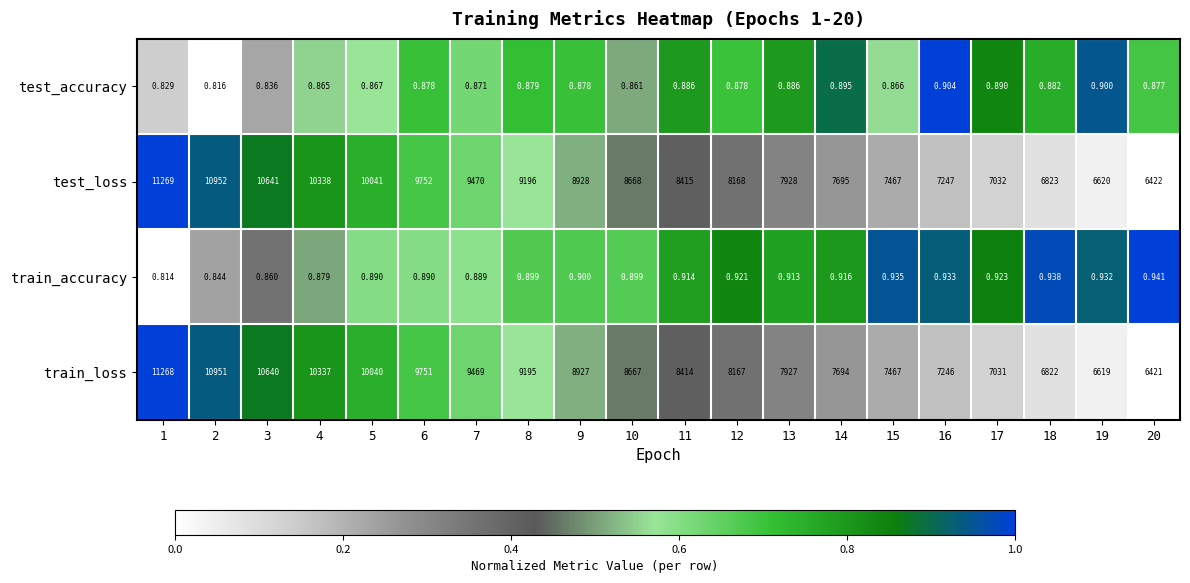

Is the value of train_loss at 15 greater than the value of test_loss at 4?

No